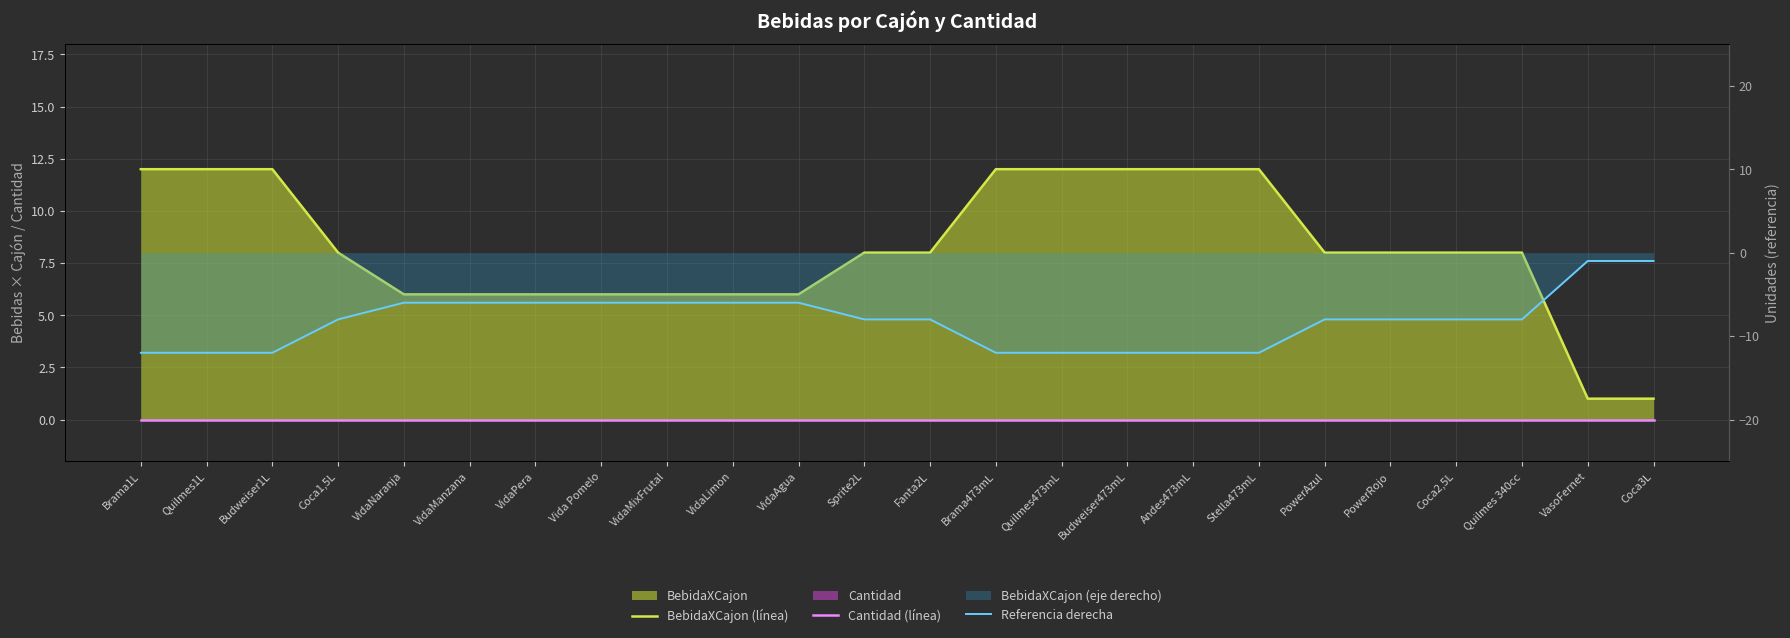

True or false: Cantidad (línea) and Referencia derecha intersect in this chart.

False